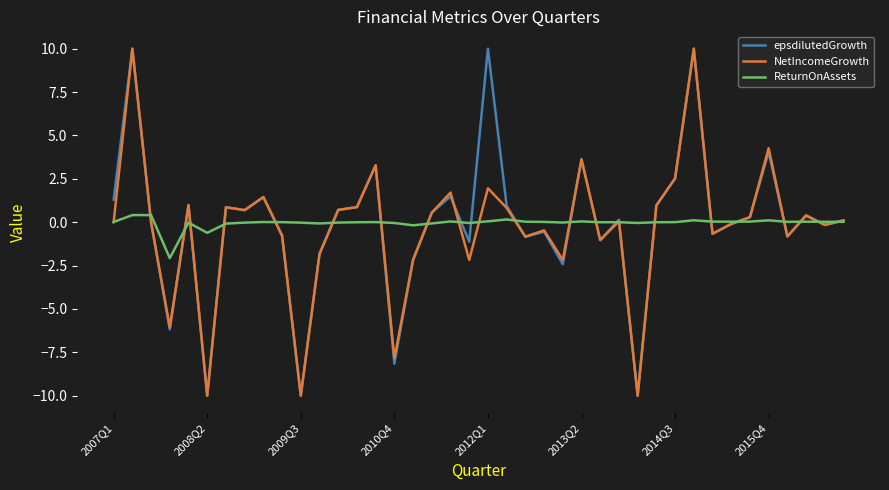

How many lines are shown in the chart?

3